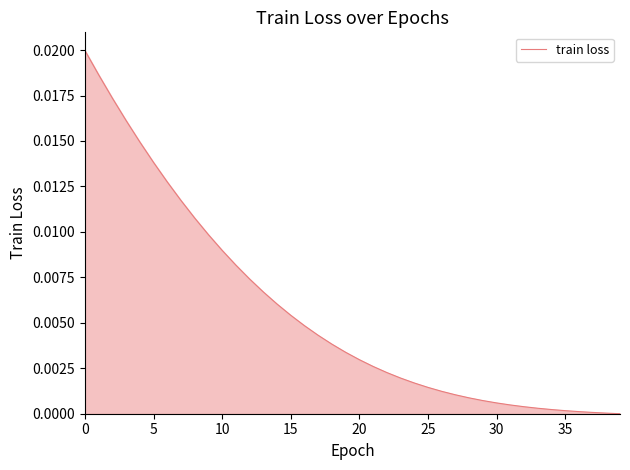

Does the chart display data point markers on the line(s)?

No